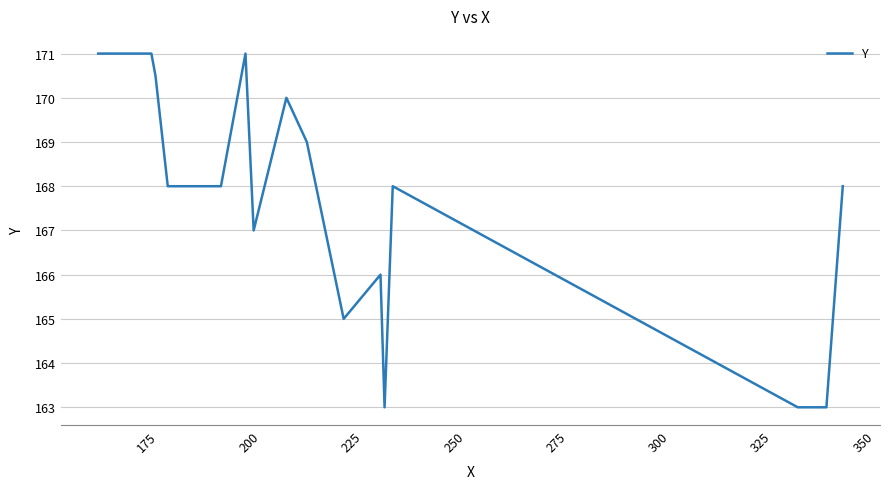

What is the smallest value displayed?

163.0